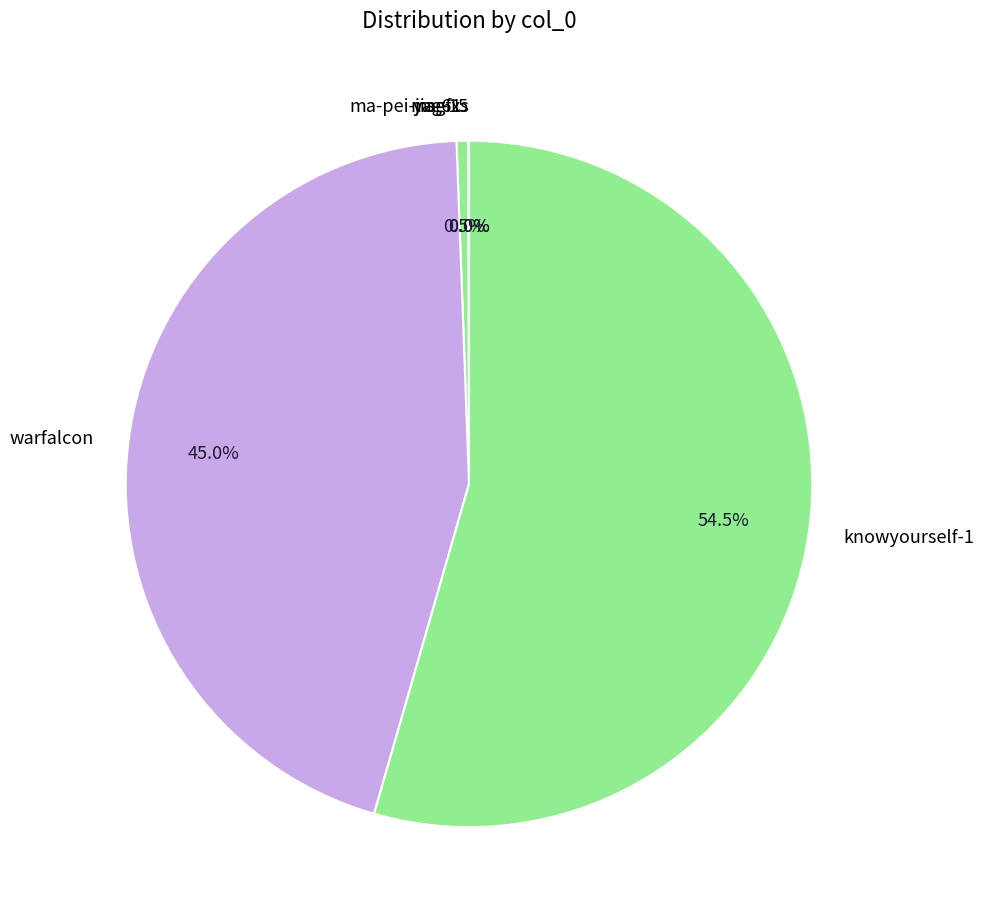

The warfalcon slice represents 60% of the pie. True or false?

False